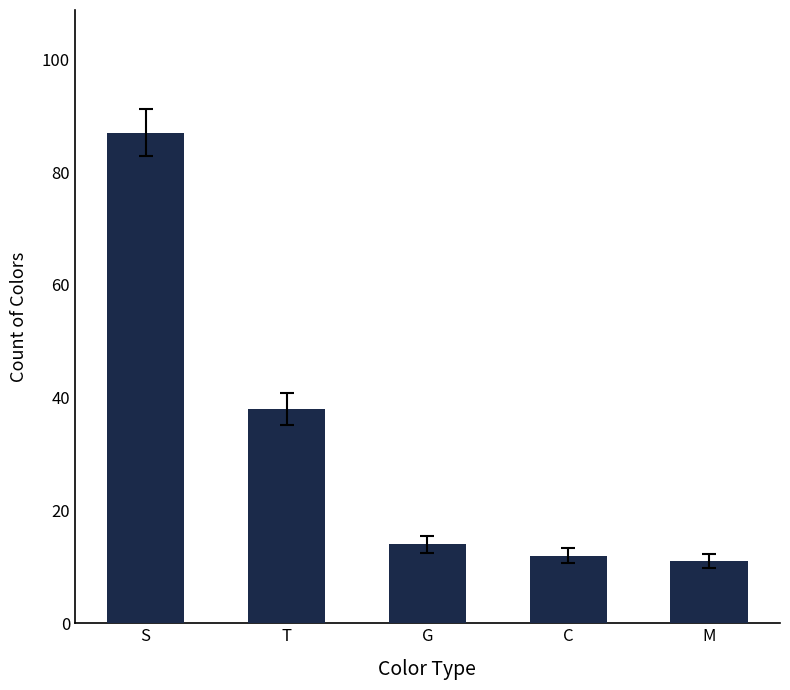

At which label is the value closest to 49?

T